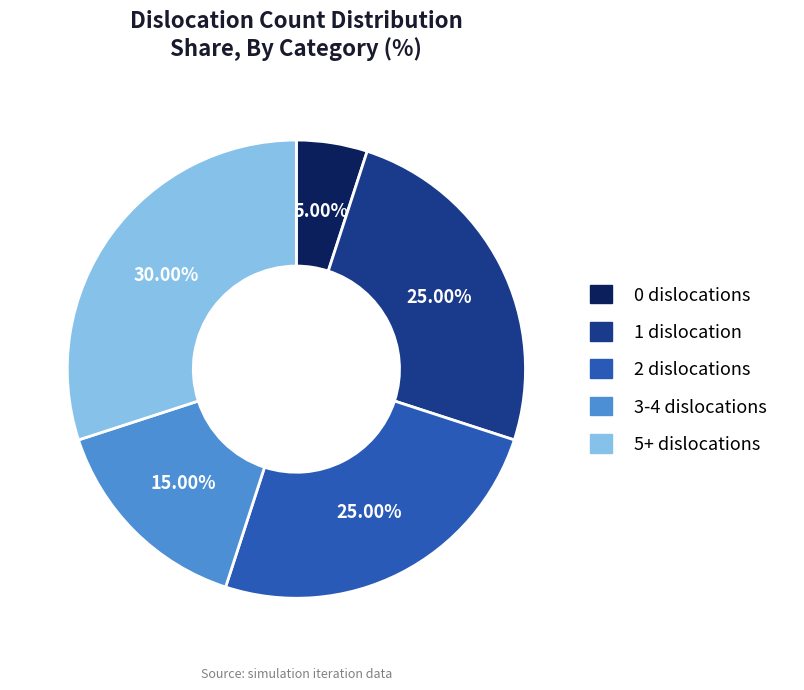

Is there any slice that represents more than half of the pie?

No